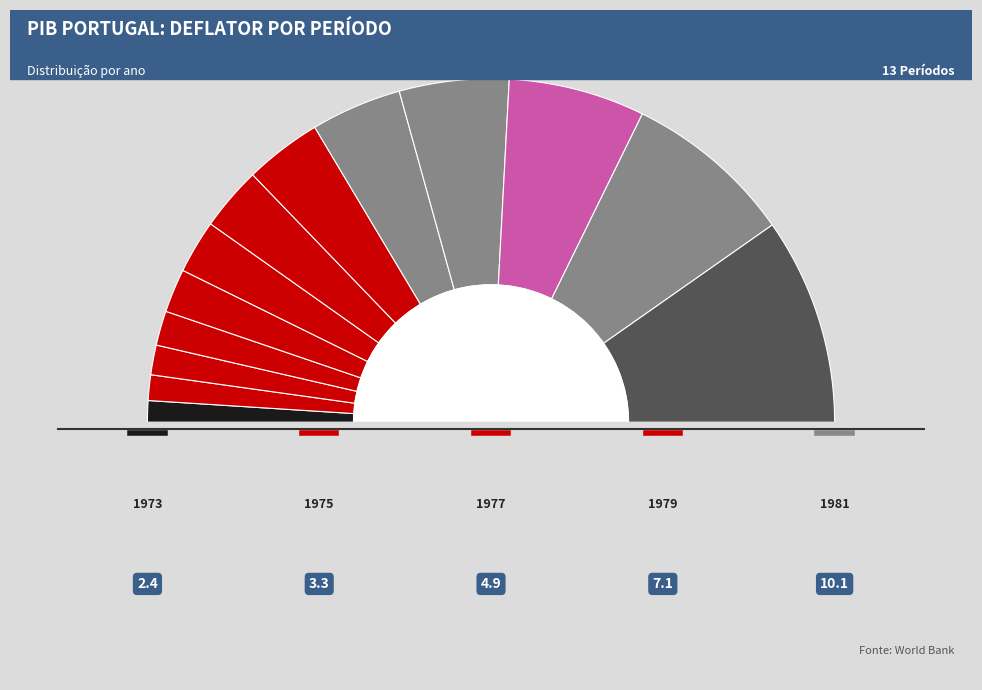

Which has a higher value, 1973 or 1976?

1976